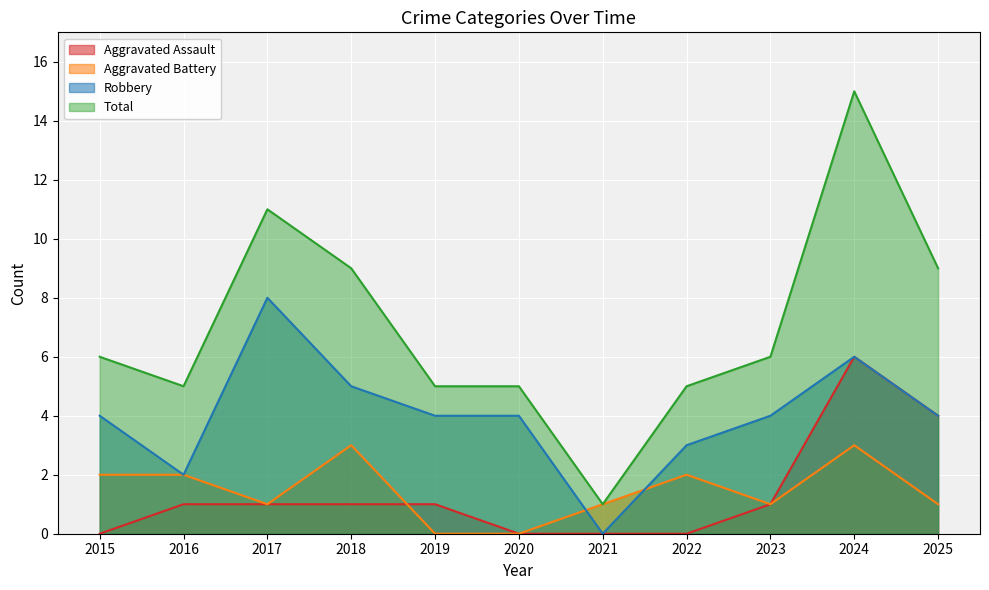

List the labels in order of Aggravated Battery value, largest first.

2018, 2024, 2015, 2016, 2022, 2017, 2021, 2023, 2025, 2019, 2020